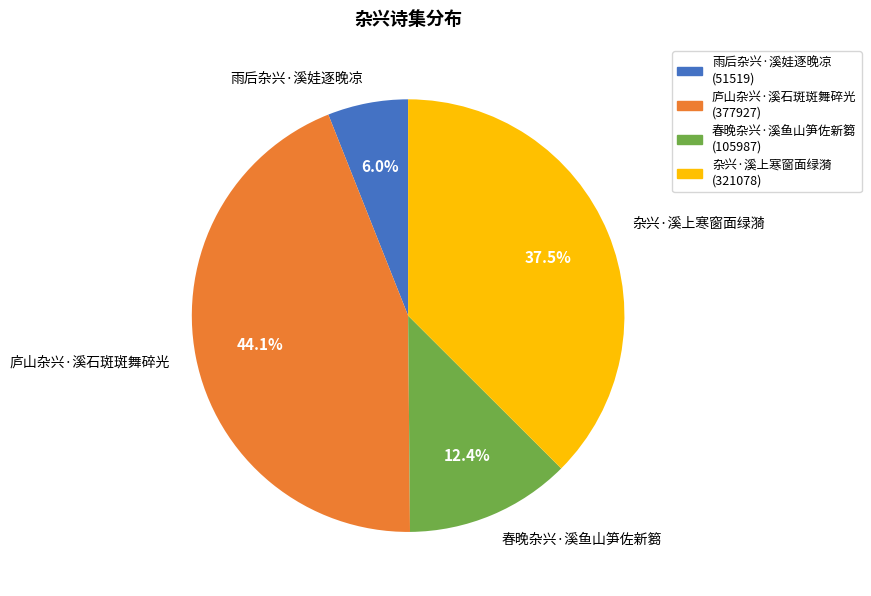

What percentage do 杂兴·溪上寒窗面绿漪 and 庐山杂兴·溪石斑斑舞碎光 together represent?

81.6%